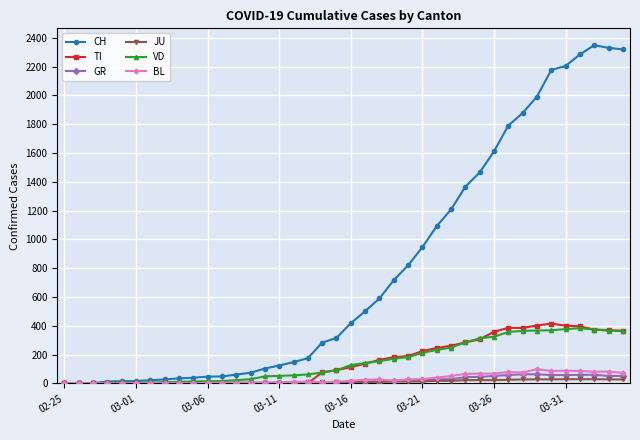

True or false: JU has more than 0 points higher than both neighbors.

True